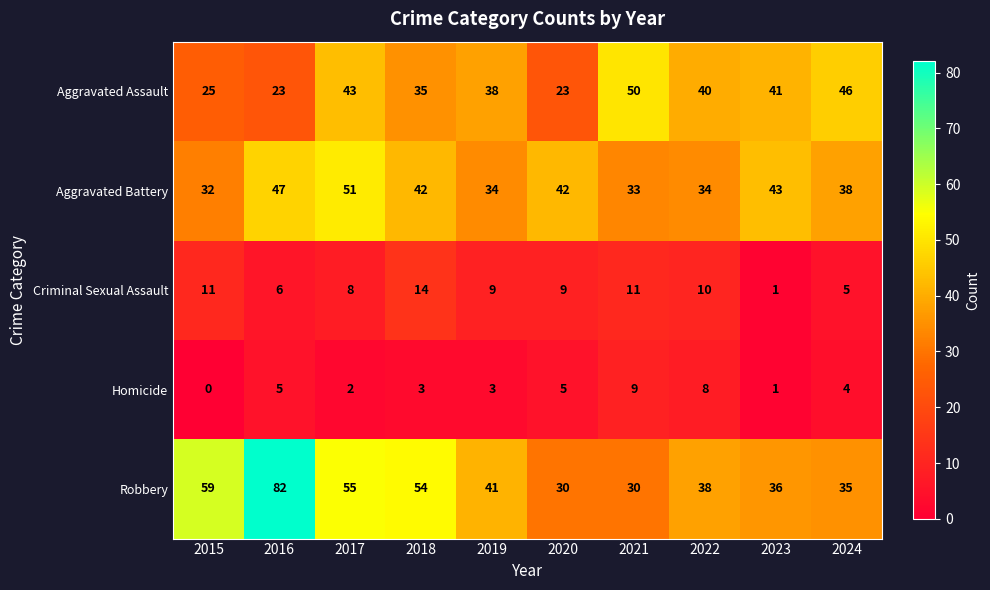

Which category has the highest value in the Aggravated Assault series?

2021